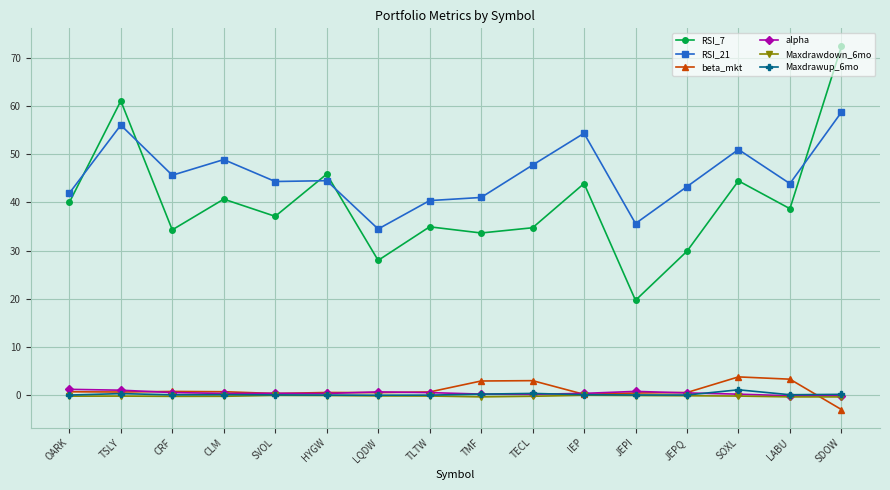

True or false: beta_mkt has more than 2 interior local peaks.

True